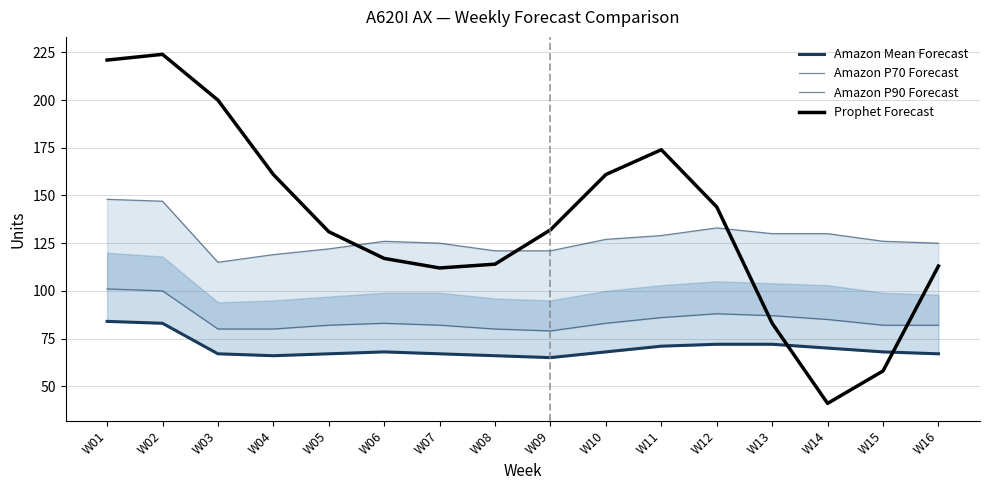

True or false: Amazon Mean Forecast and Amazon P70 Forecast cross at least once.

False